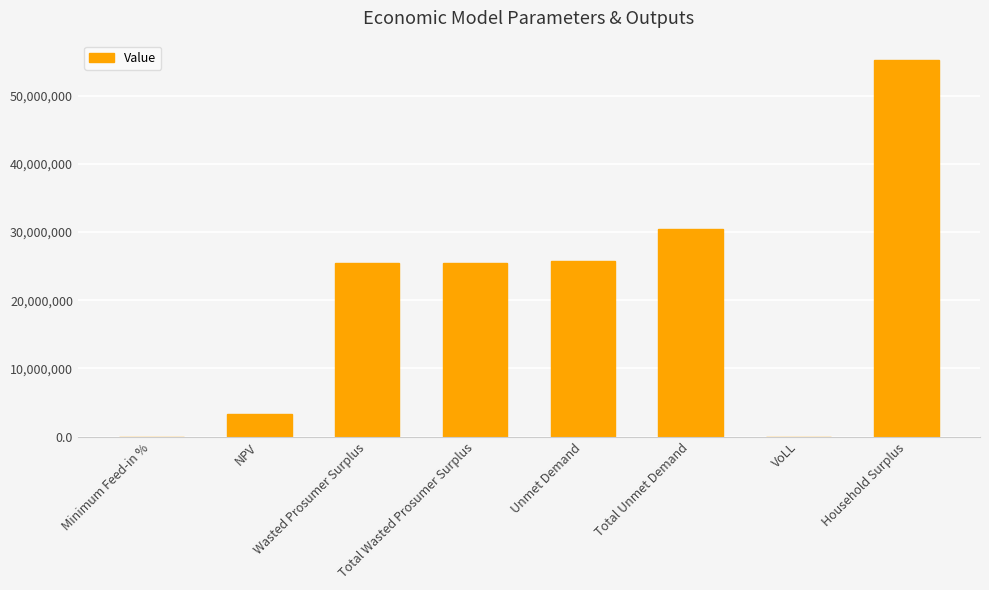

Which label corresponds to the largest value in the chart?

Household Surplus